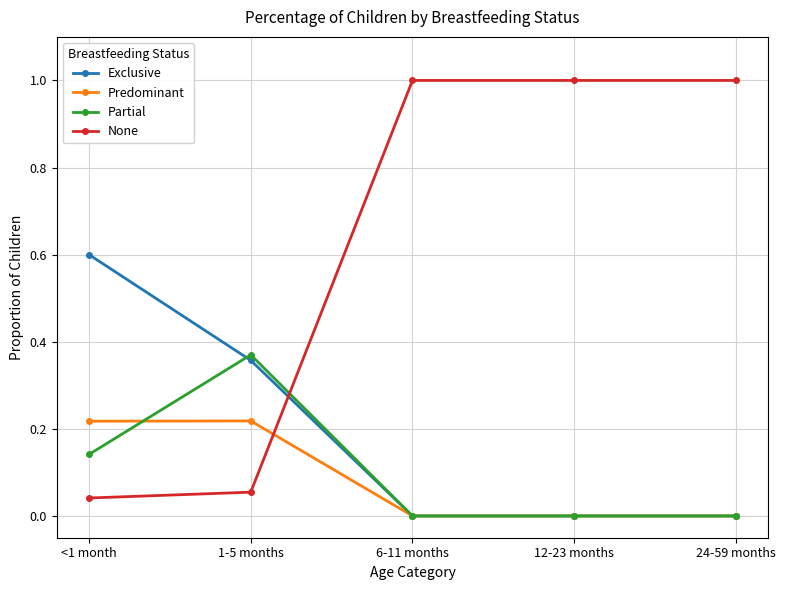

Rank the series by their maximum value, from lowest to highest.

Predominant, Partial, Exclusive, None